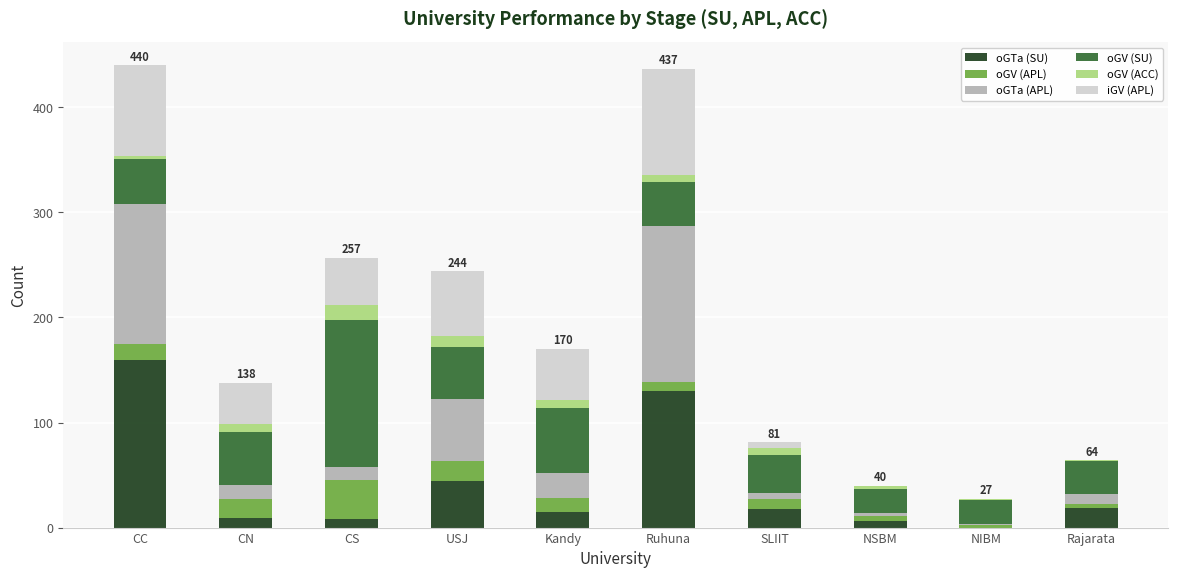

The oGTa (SU) series shows 0 at NIBM. True or false?

True